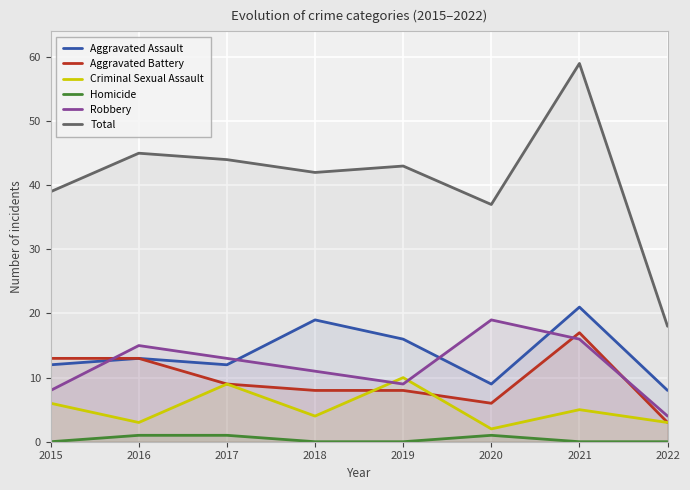

How many interior local peaks does the Criminal Sexual Assault series have?

3